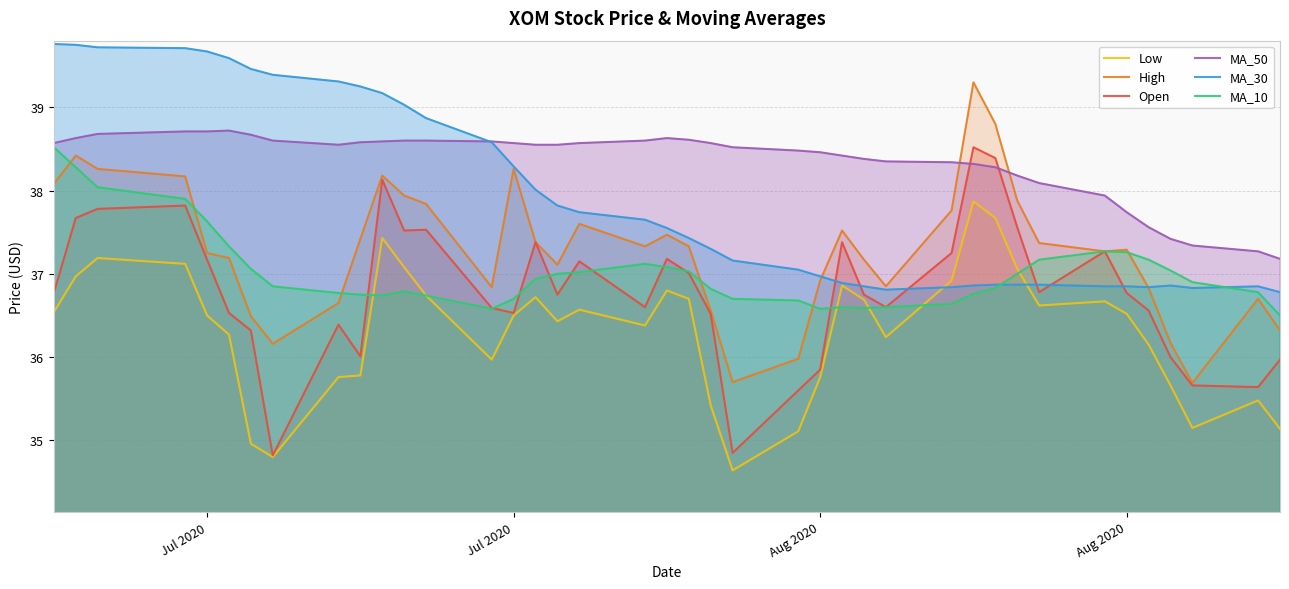

Where does the MA_50 series first go above 38?

Jul 2020